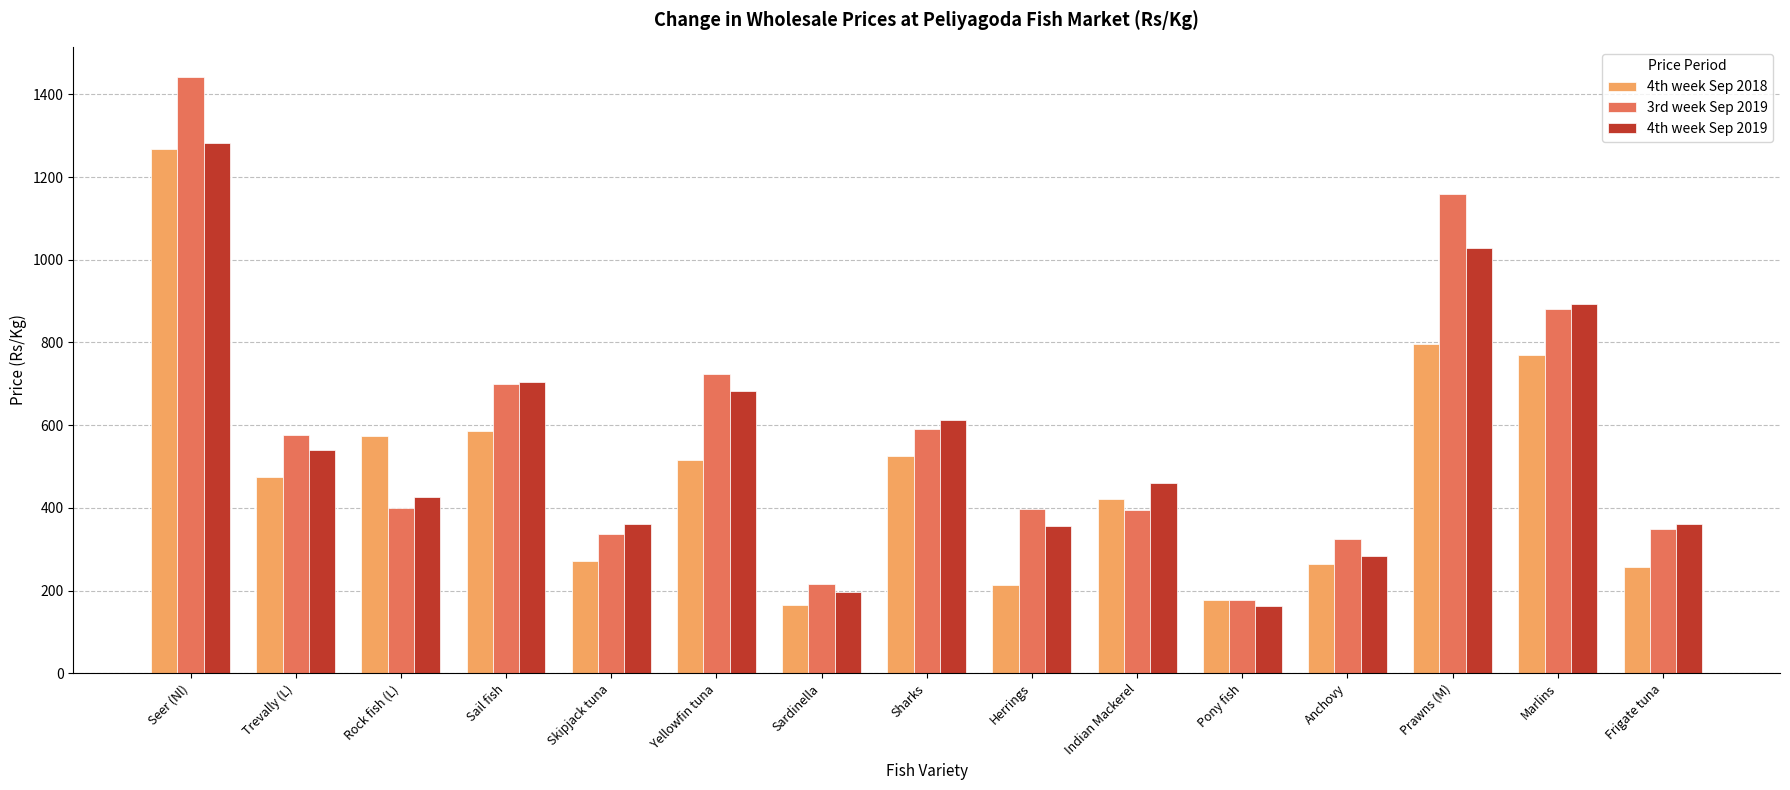

What are all the series names shown in the legend?

4th week Sep 2018, 3rd week Sep 2019, 4th week Sep 2019